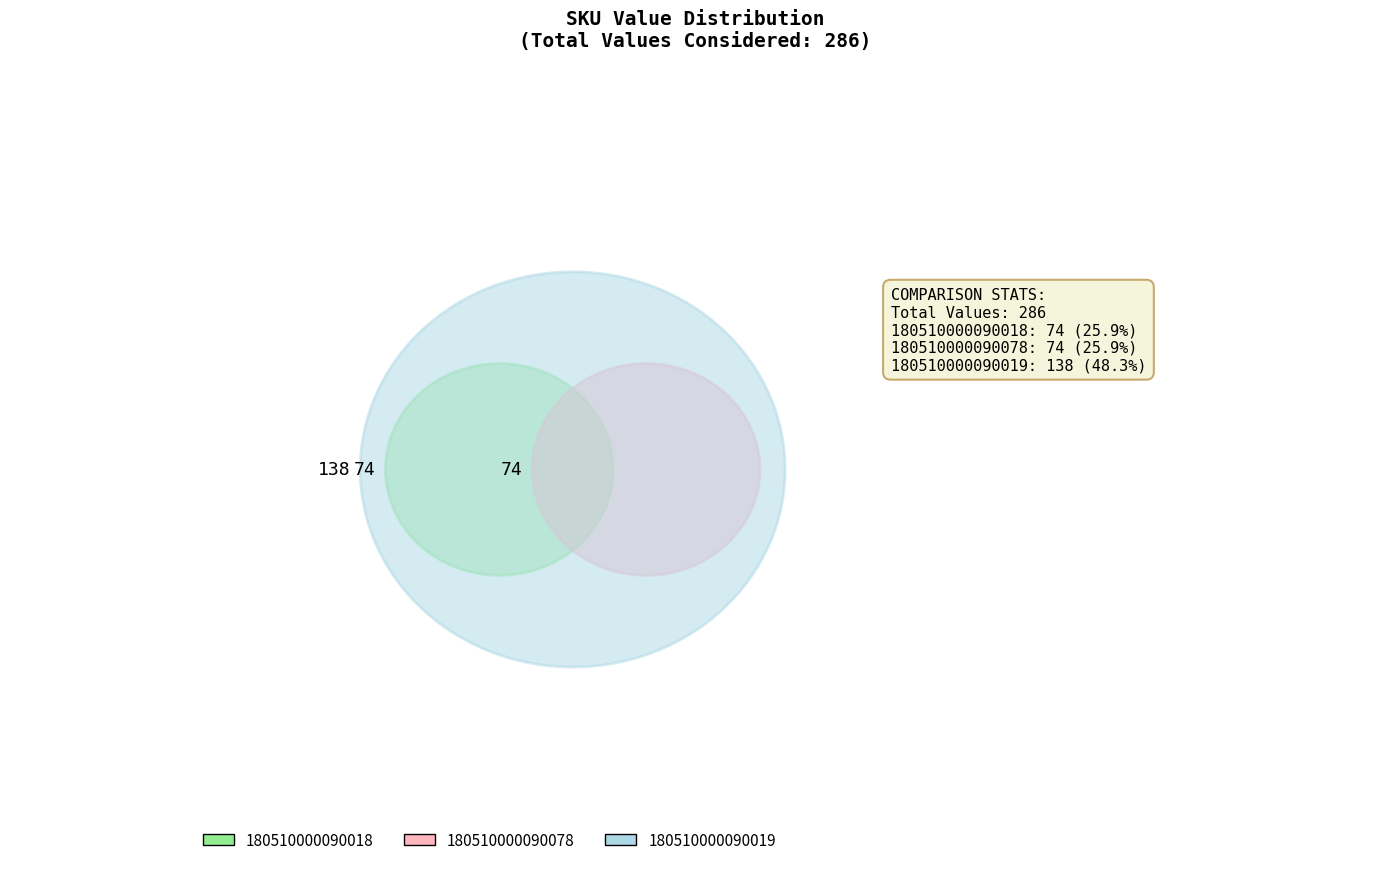

Is there a majority slice in this chart?

No